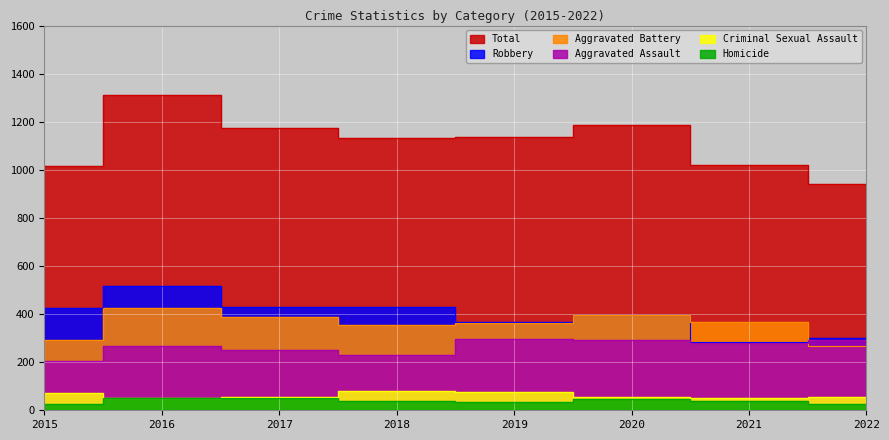

What are all the series names shown in the legend?

Aggravated Assault, Aggravated Battery, Criminal Sexual Assault, Homicide, Robbery, Total